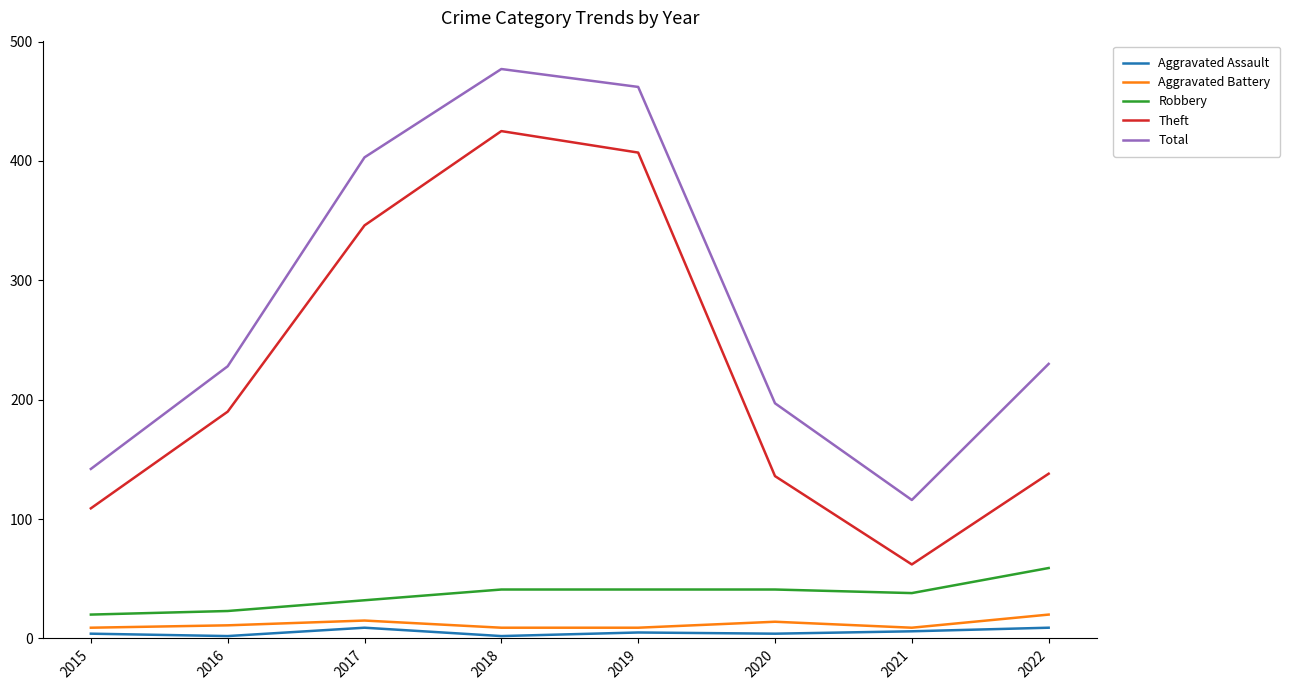

What is the greatest value displayed?

477